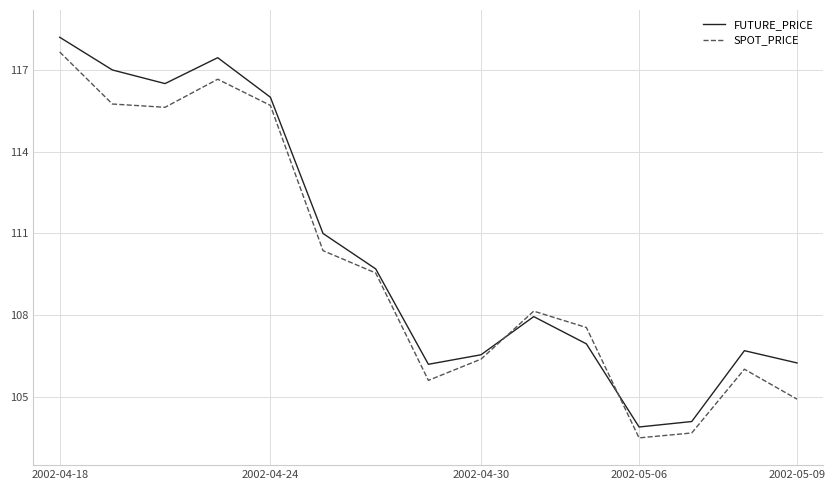

Which series has the widest spread of values?

FUTURE_PRICE